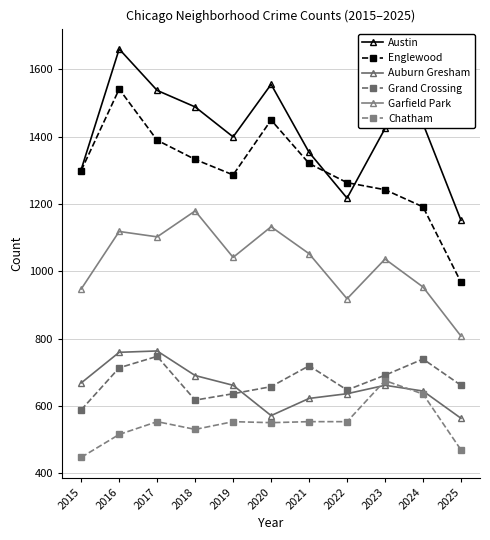

What is the value of the Grand Crossing point at the 8th from the left?

647